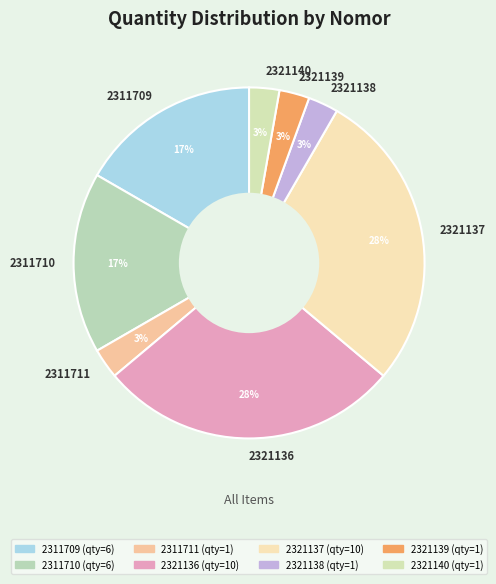

What is the ratio of the value at 2321138 to the value at 2311709?

0.2